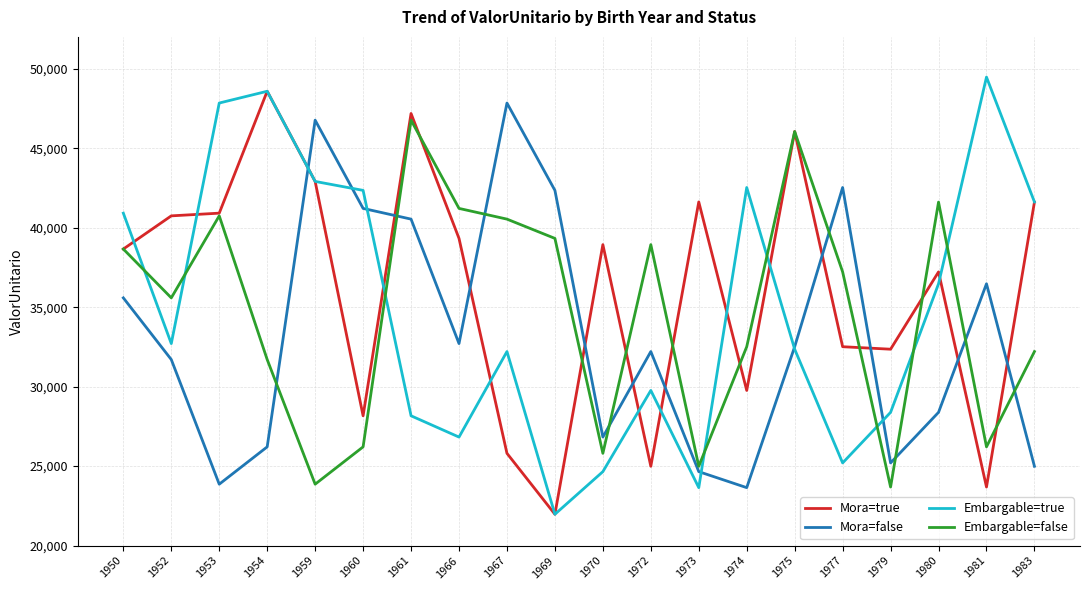

The value of Mora=false at 1961 is 40537.0. True or false?

True